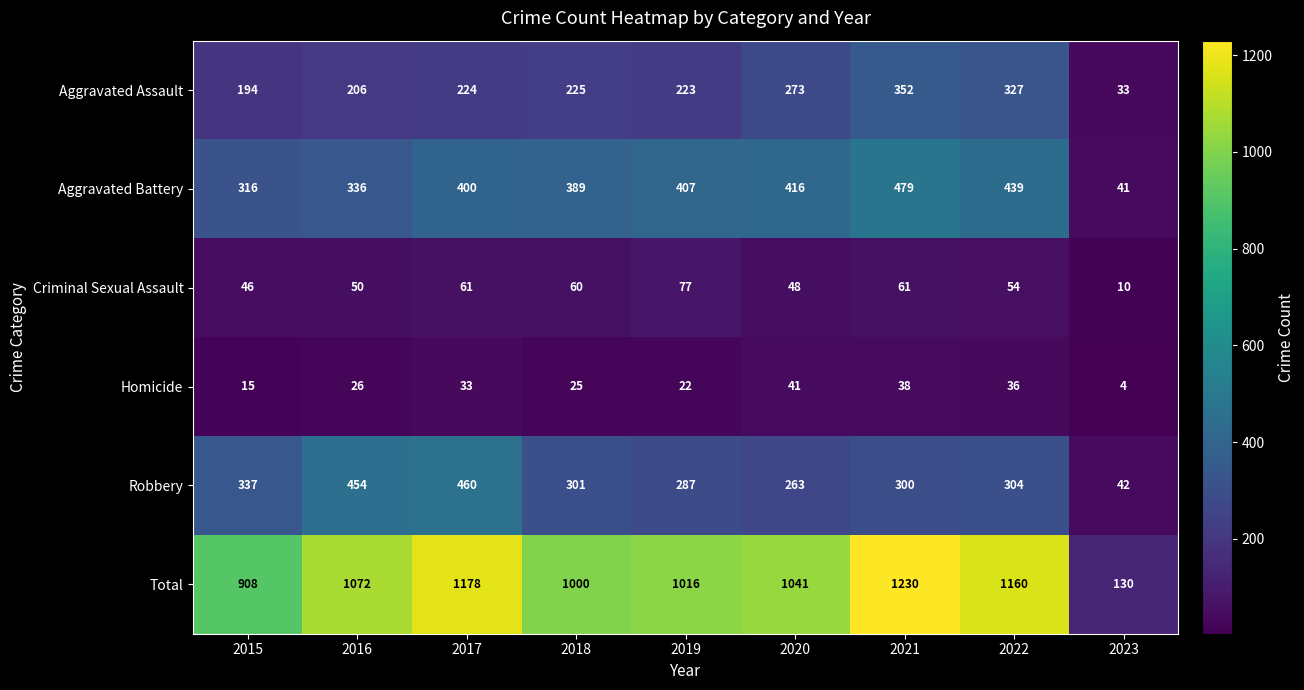

True or false: Homicide has a value of 26 at 2016.

True